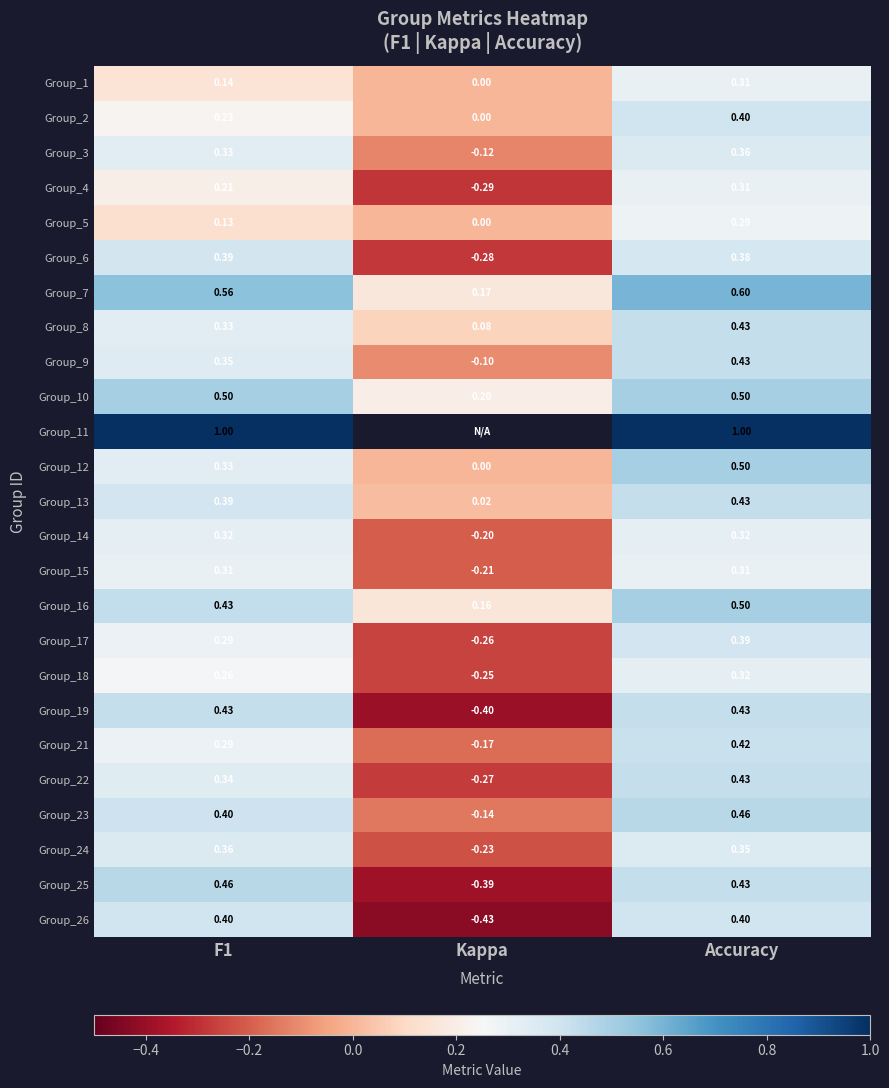

At which label does Group_6 first exceed 0?

F1